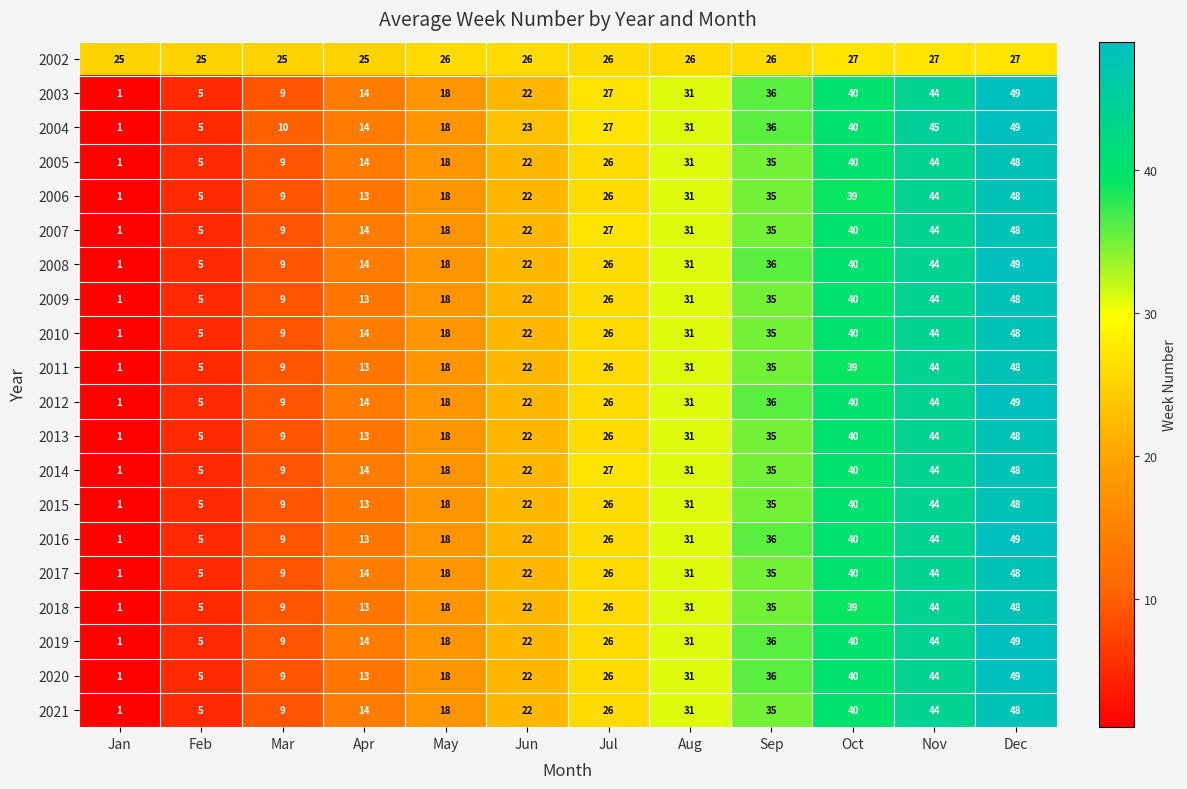

What is the difference between the highest and lowest values at Jan?

24